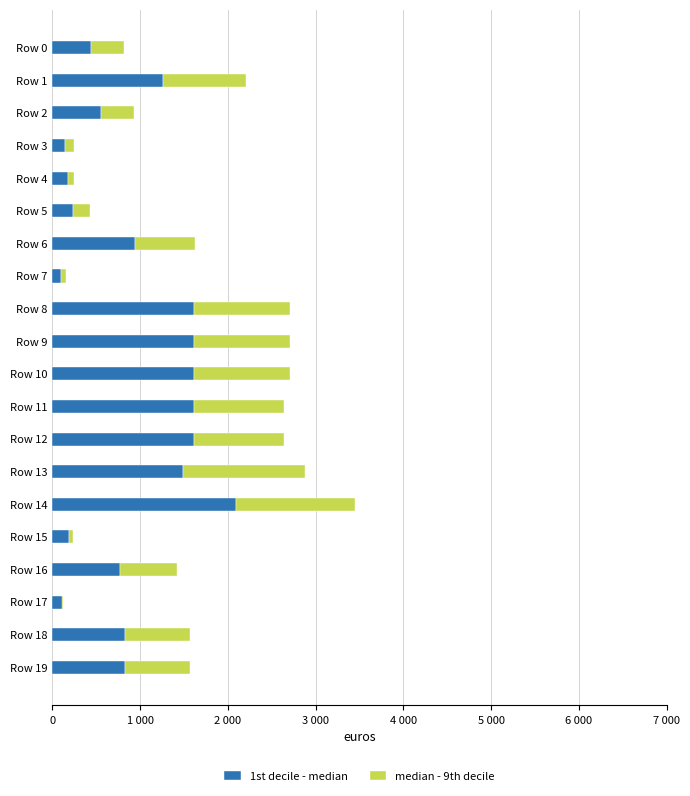

Which series has the largest total across all categories?

1st decile - median